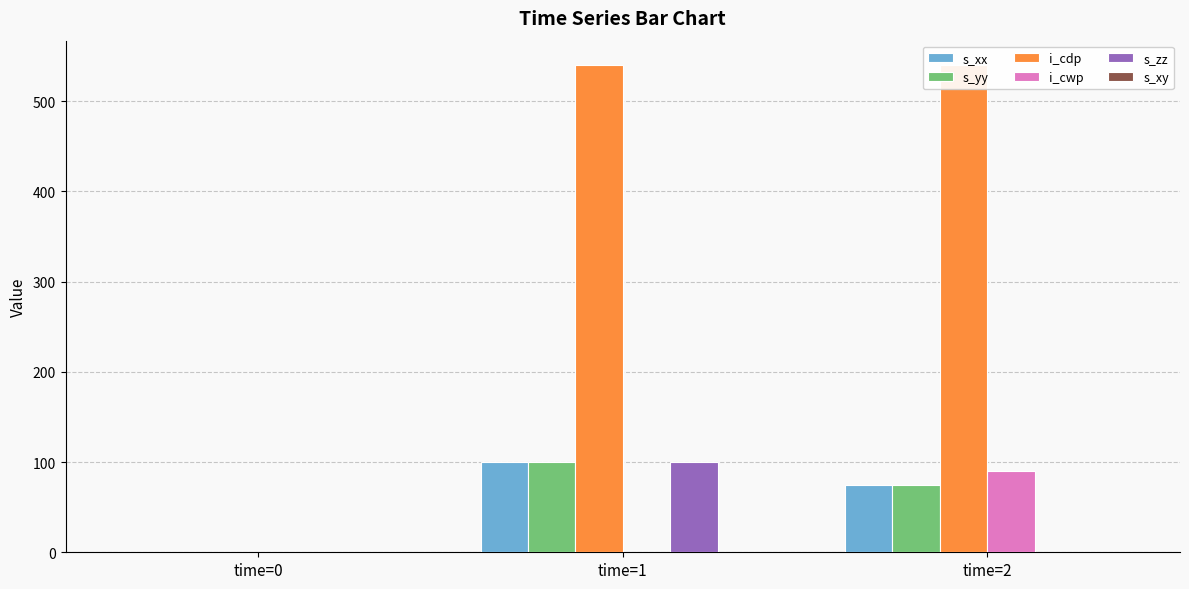

How many distinct data groups are displayed?

6